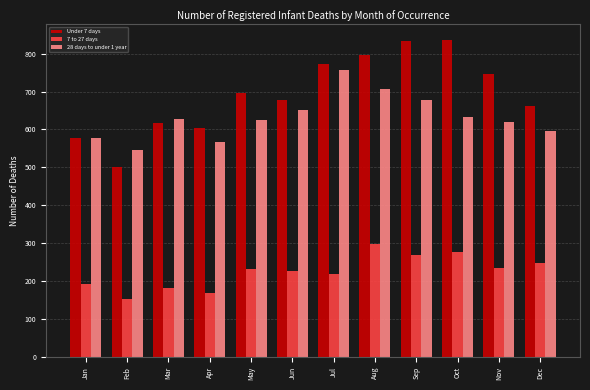

What is the total value across all series at Sep?

1781